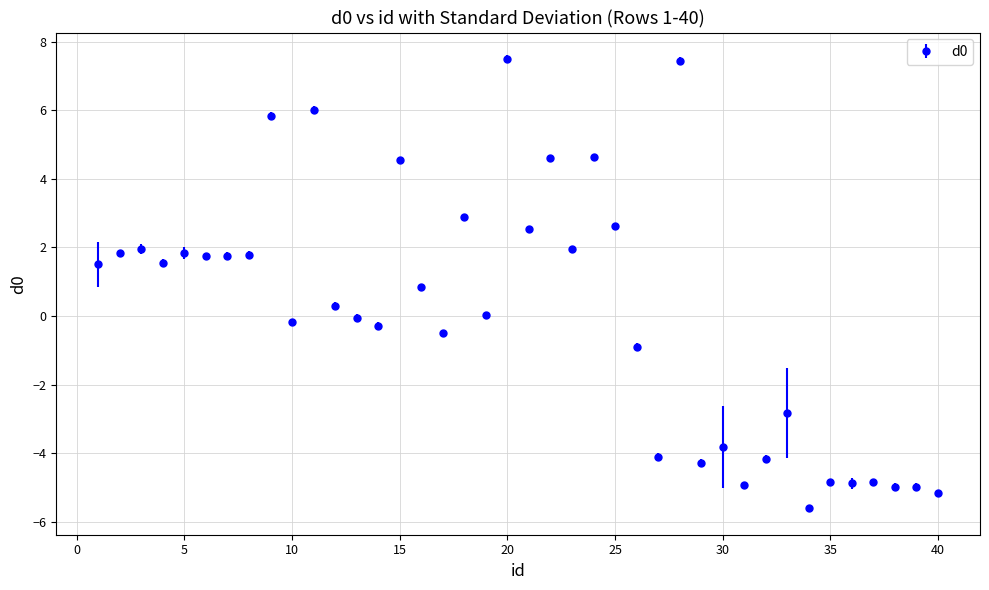

What is the difference between the second highest and minimum values?

13.1